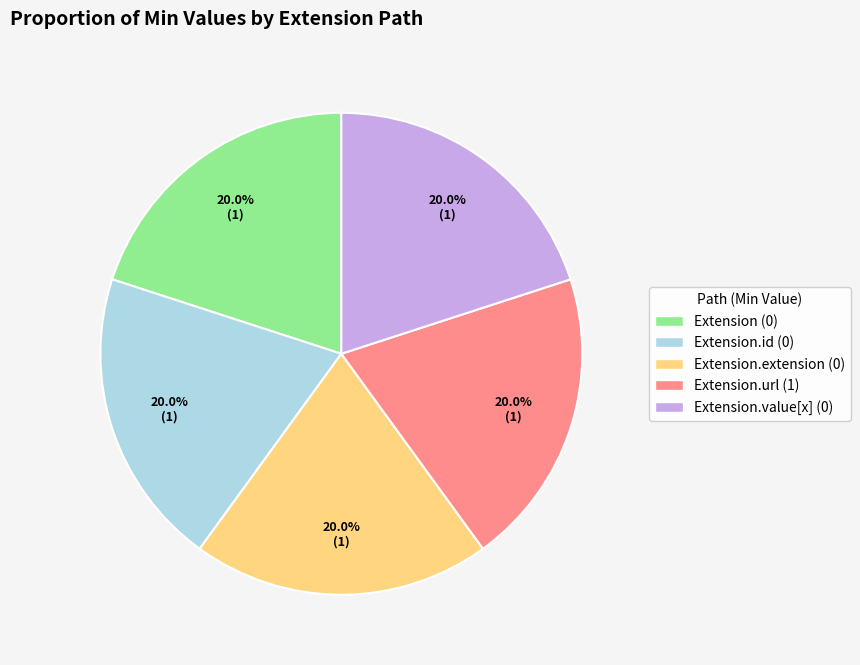

How many slices are in this pie chart?

5